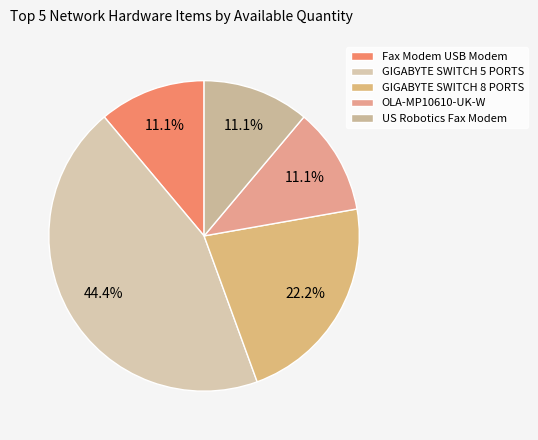

How many slices are in this pie chart?

5